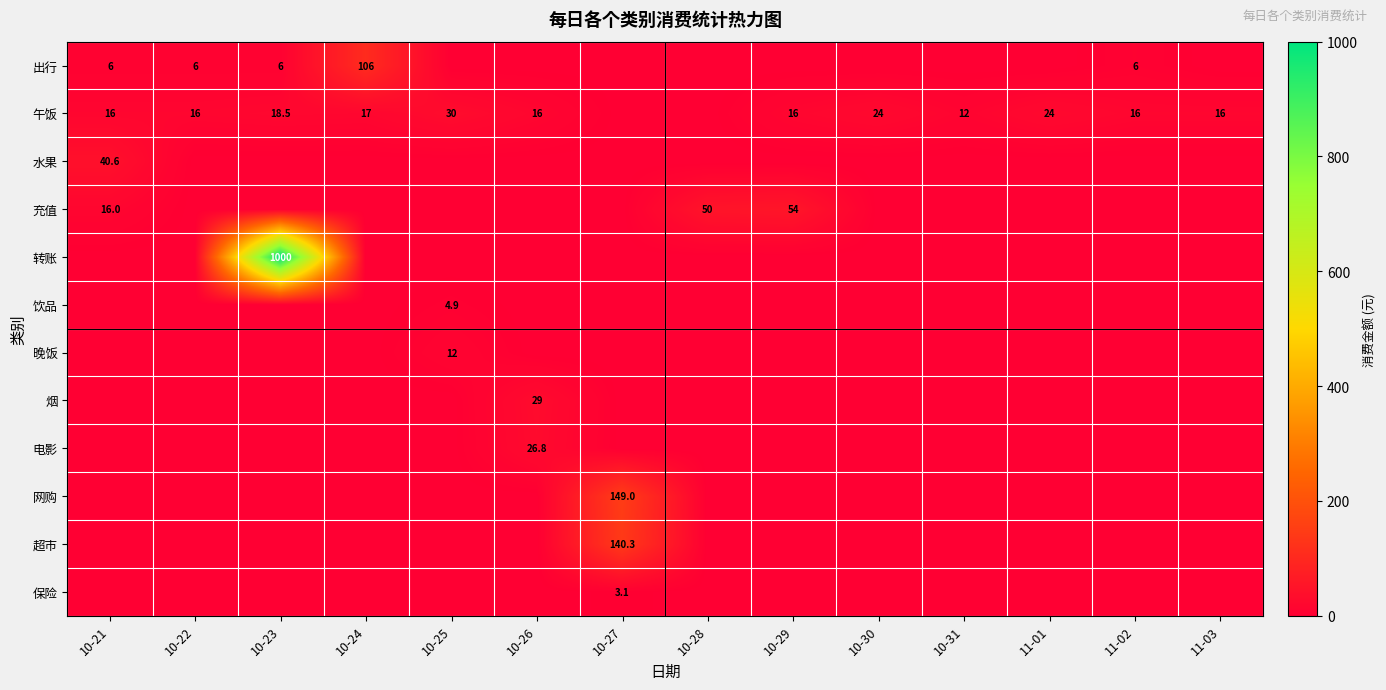

The 水果 series shows 40.6 at 10-21. True or false?

True